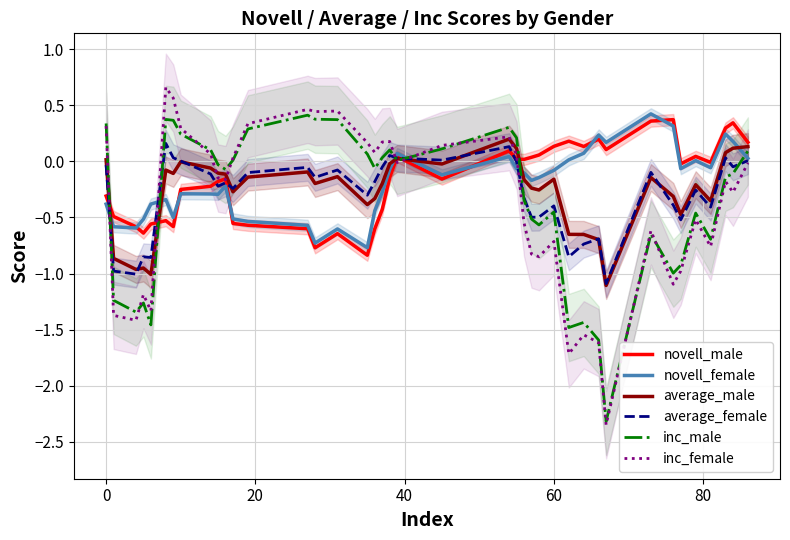

What is the value of the inc_female point at the 15th from the left?

0.4